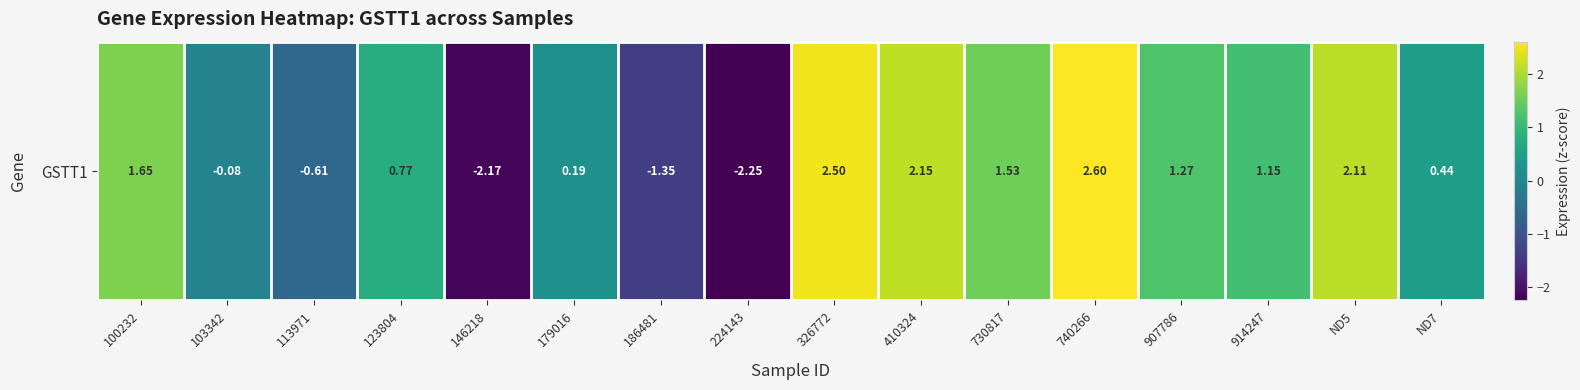

Reading left to right, extract all data points from this chart.

1.6	-0.1	-0.6	0.8	-2.2	0.2	-1.3	-2.2	2.5	2.1	1.5	2.6	1.3	1.1	2.1	0.4